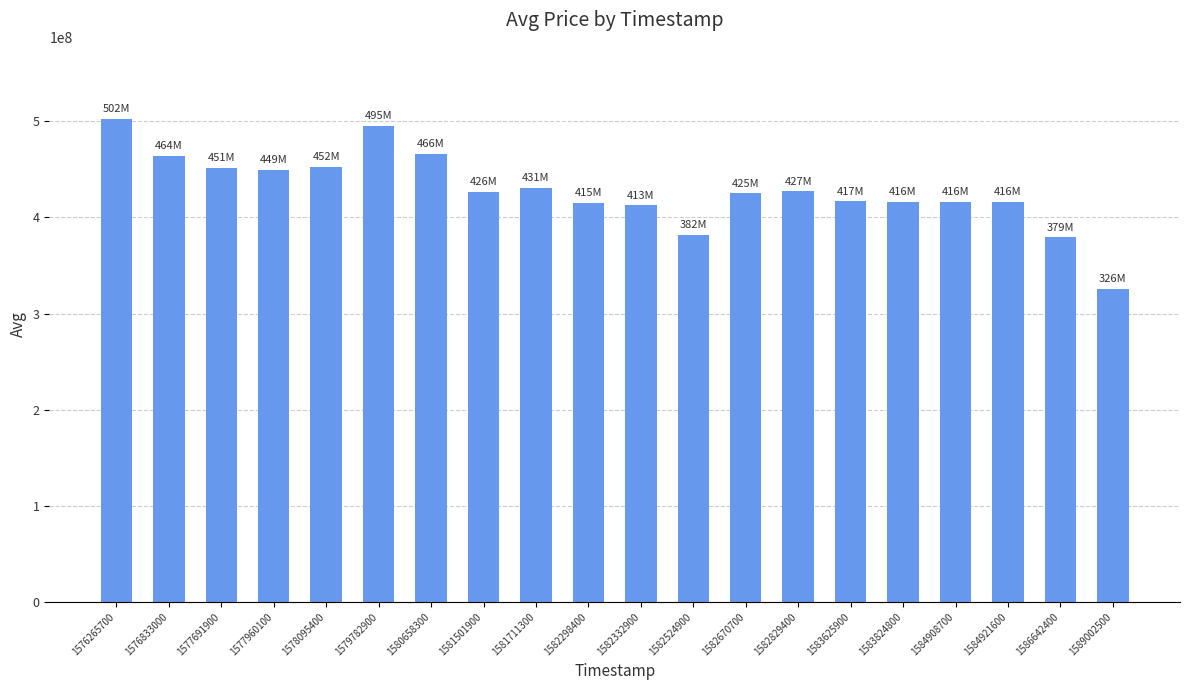

Read the value at 1582670700.

425000000